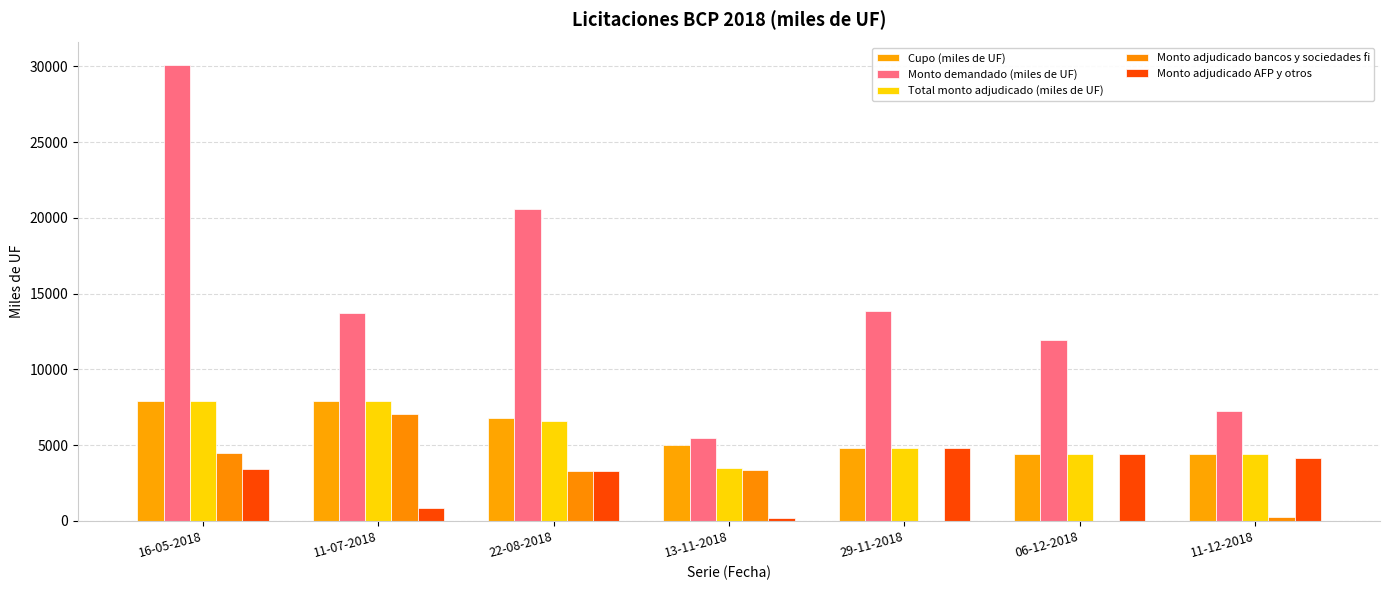

What is the label of the 5th bar from the left?

29-11-2018